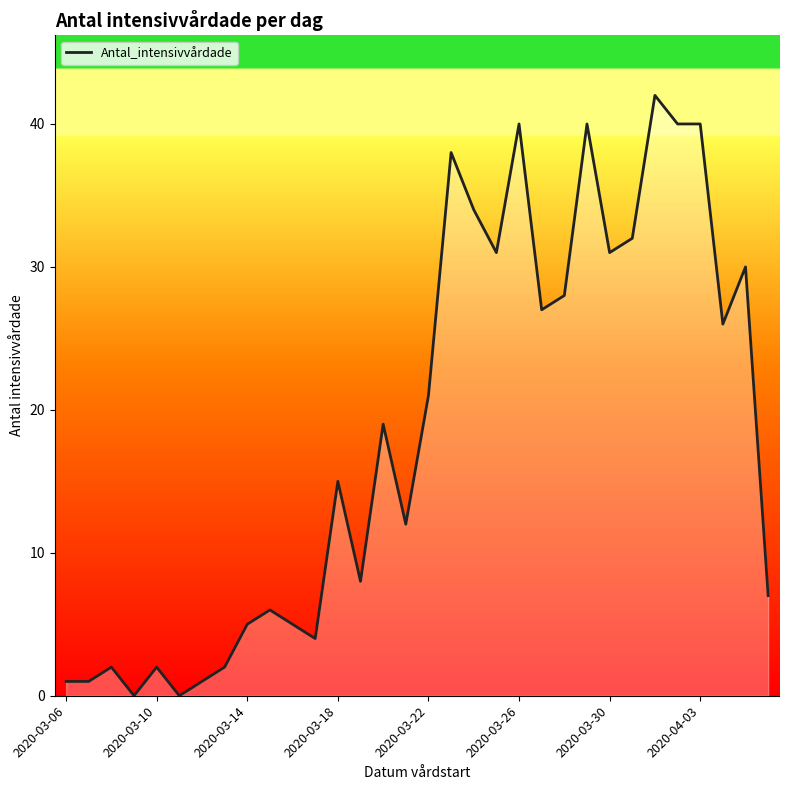

What is the difference between the maximum and minimum values?

42